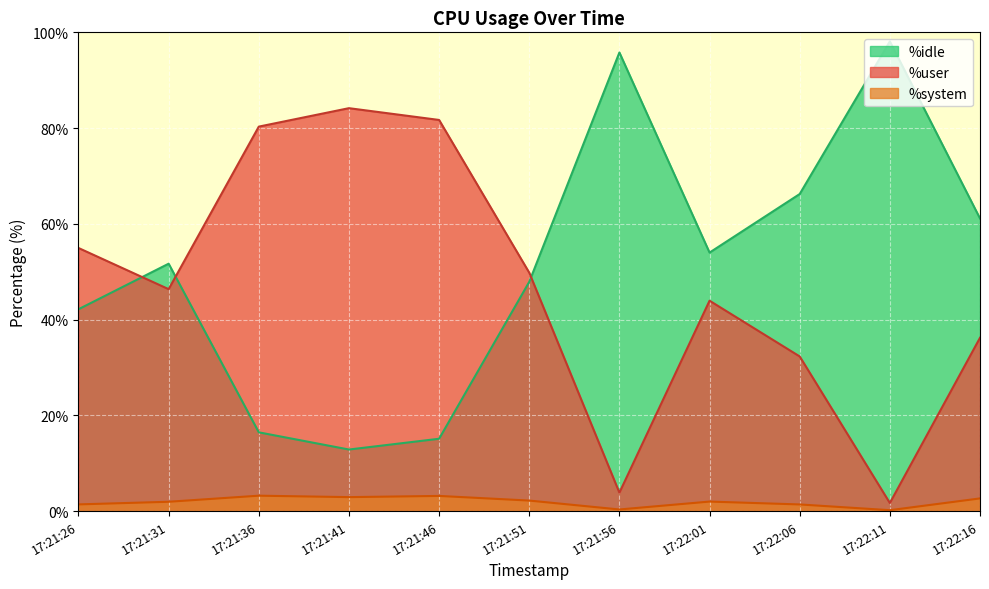

At which label does %system reach its peak?

17:21:36